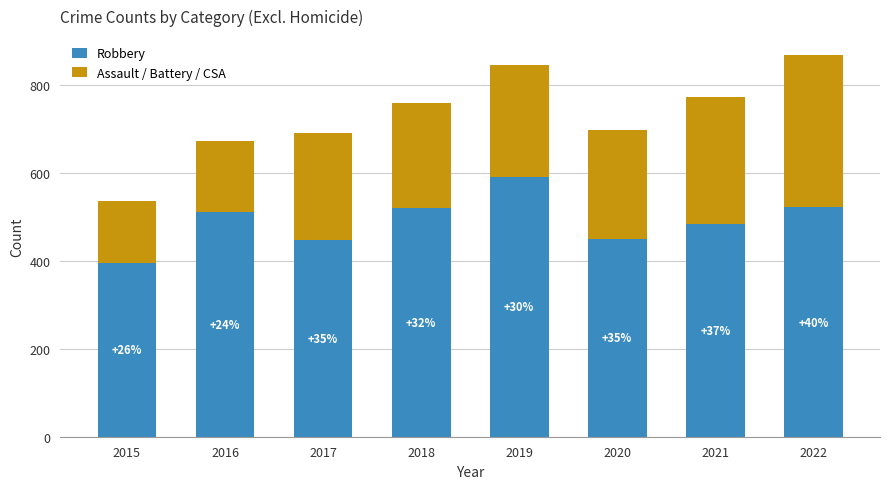

What is the value of the Robbery bar at the 6th from the left?

450